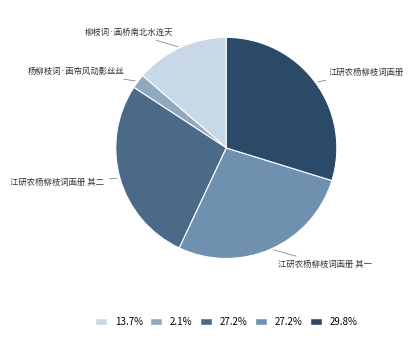

Is there a majority slice in this chart?

No